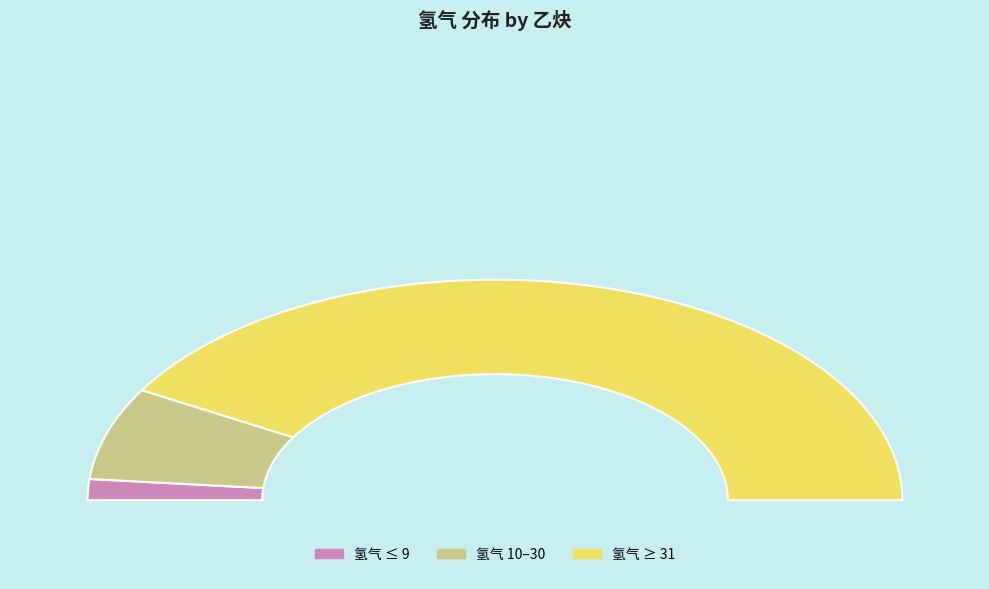

What is the smallest slice in the pie chart?

9